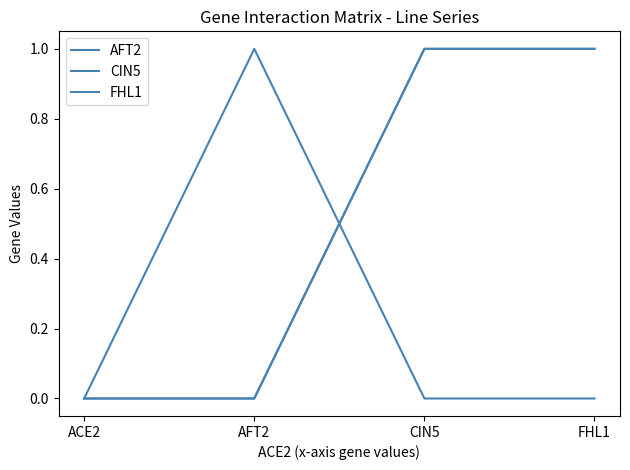

The AFT2 series shows 1 at AFT2. True or false?

True